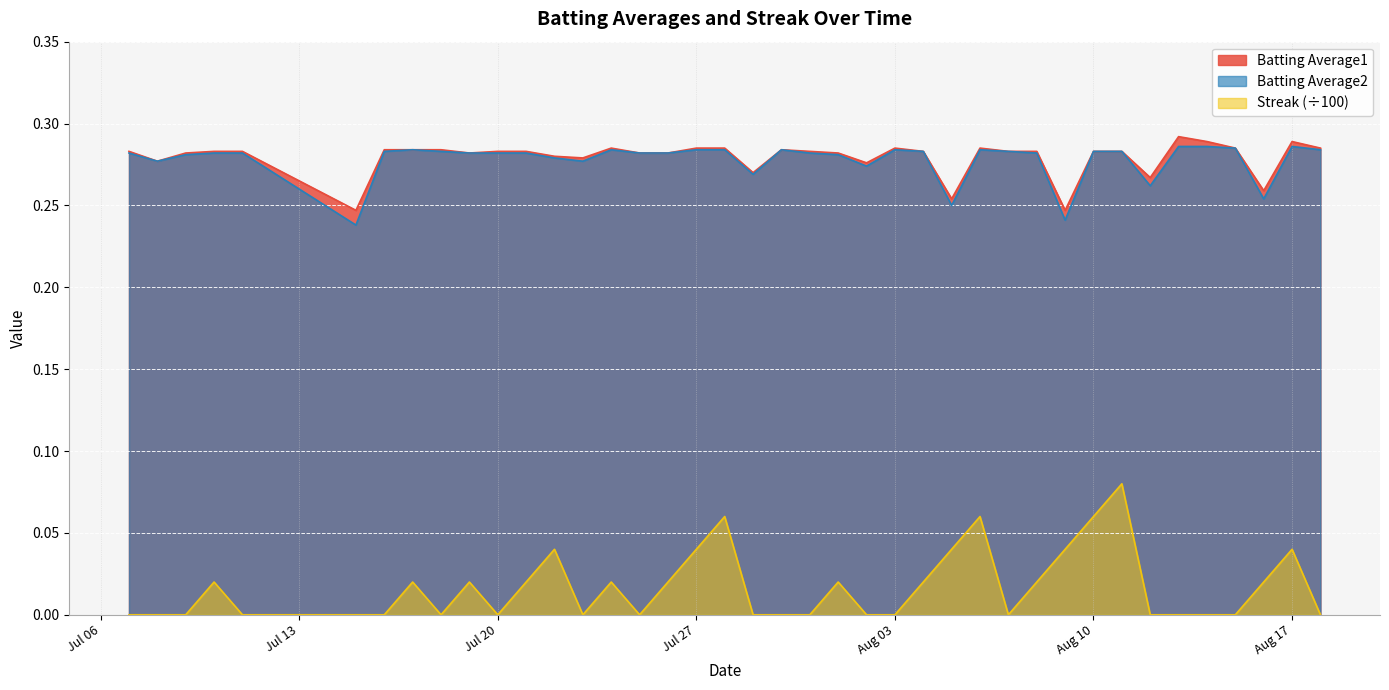

True or false: Streak (÷100) and Batting Average2 intersect in this chart.

False